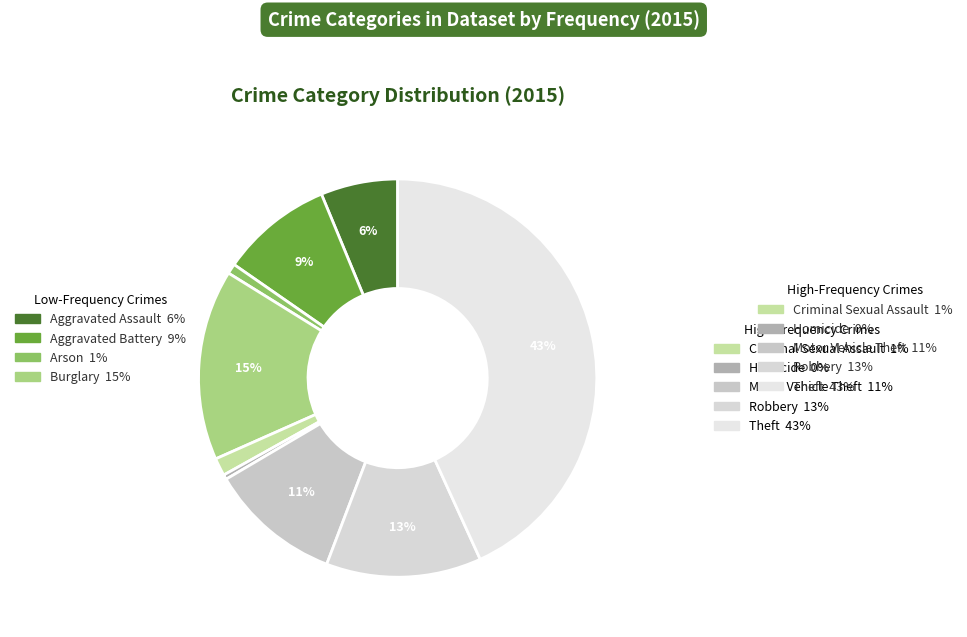

How many segments does this pie chart have?

9